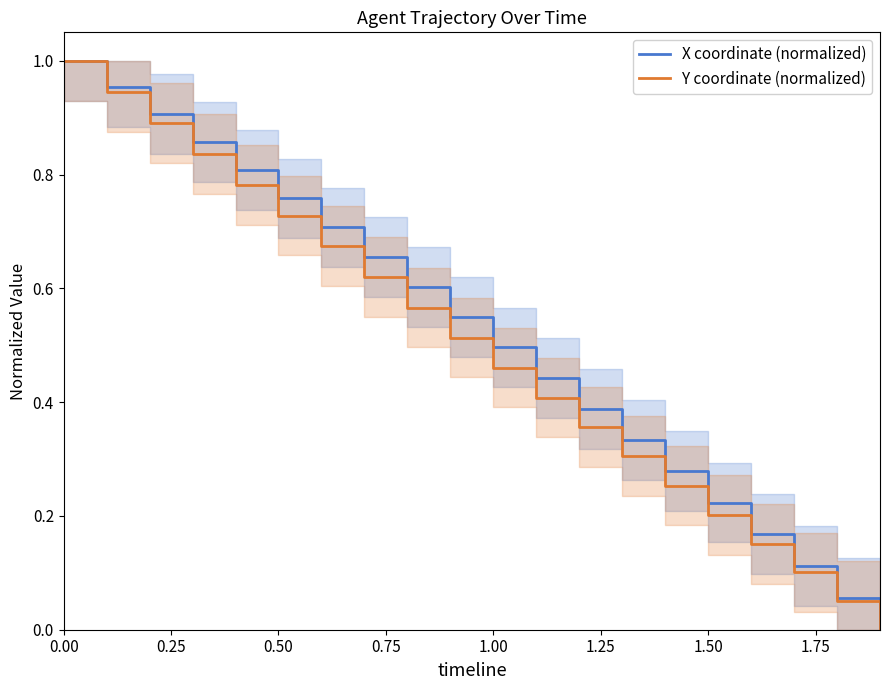

True or false: Y coordinate (normalized) and X coordinate (normalized) intersect in this chart.

False